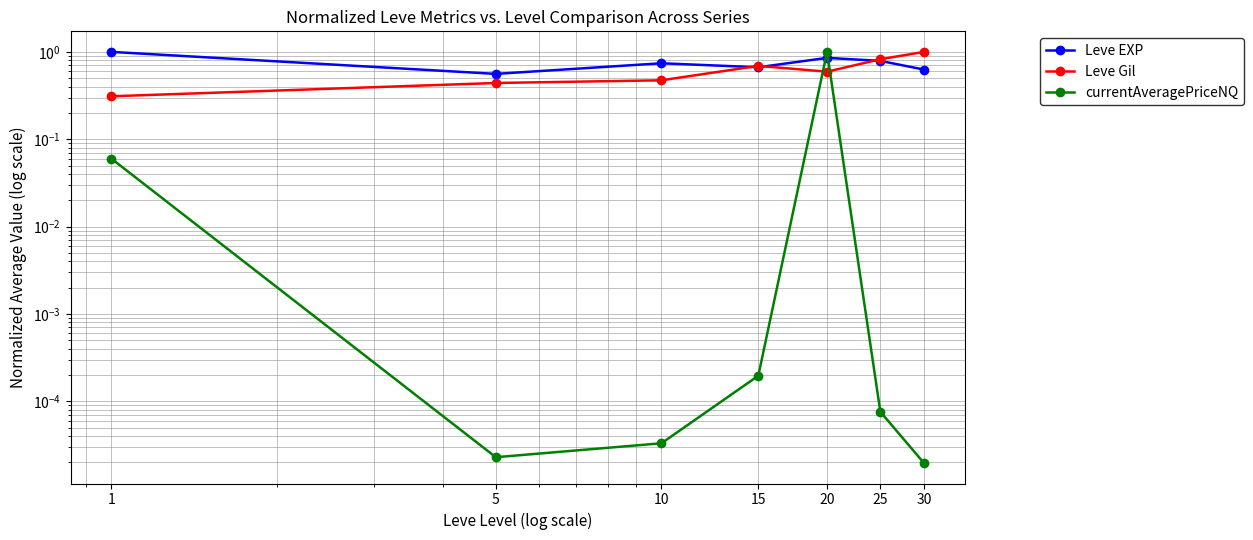

Which category has the highest value in the Leve EXP series?

1